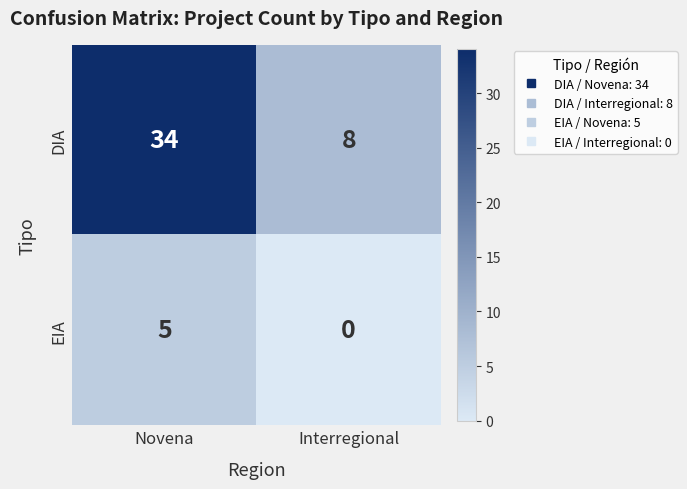

Reading right to left, extract all data points from this chart.

DIA: 8	34
EIA: 0	5